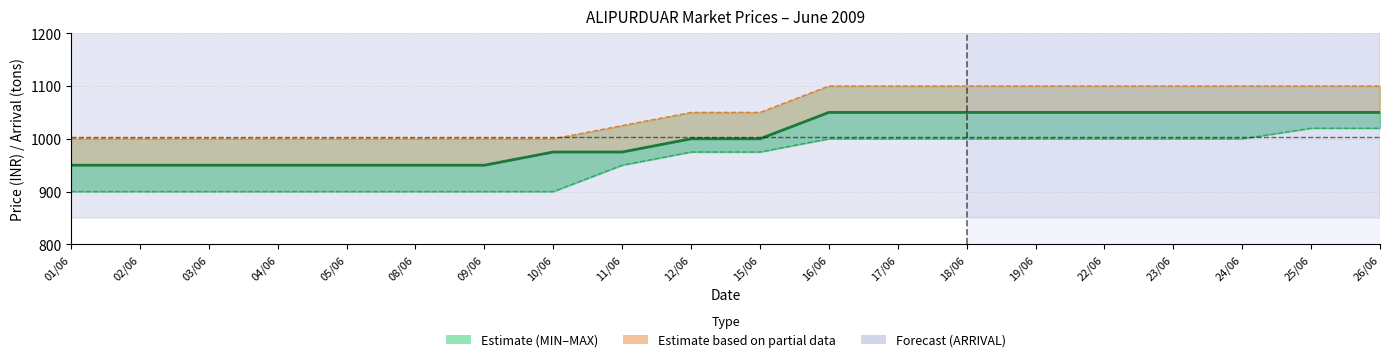

True or false: MAX has more than 2 interior local peaks.

False